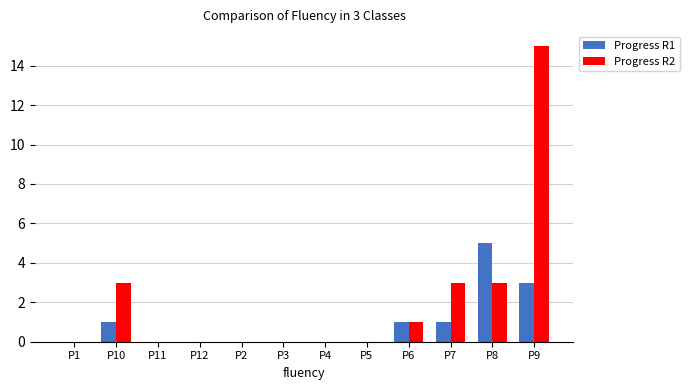

Between P10 and P12, which series saw the biggest shift?

Progress R2